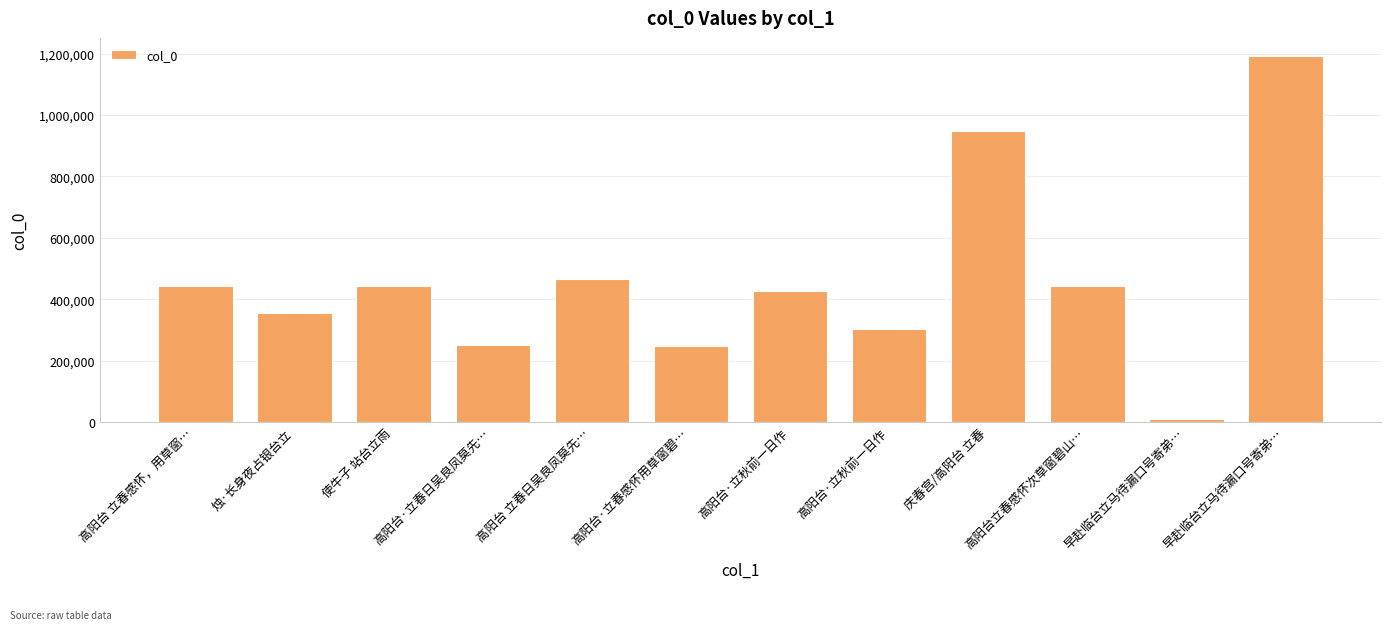

How many bars are there in total?

12